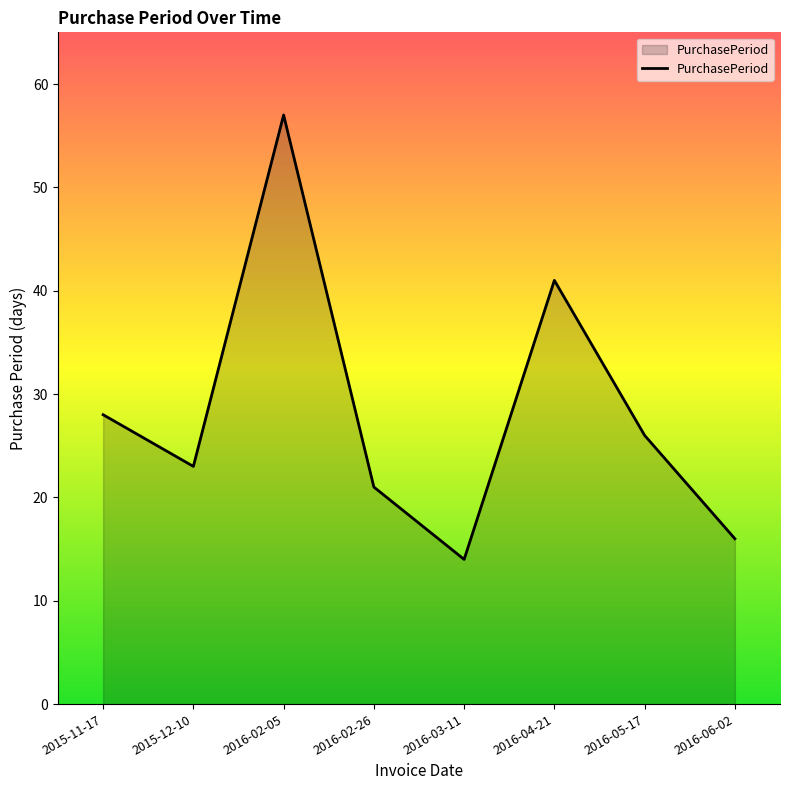

What is the maximum value shown in the chart?

57